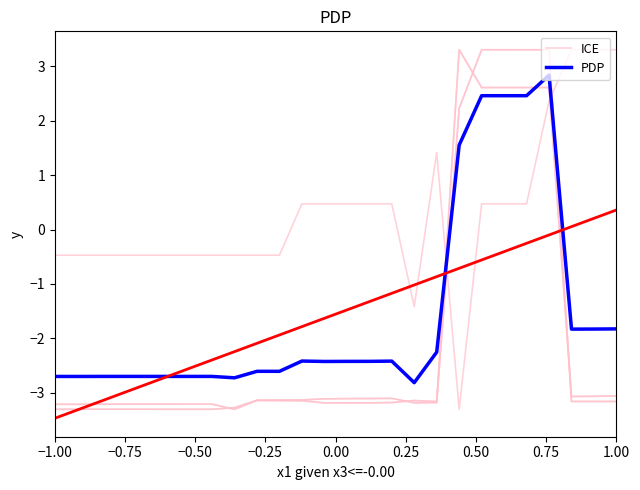

Rank the series by their maximum value, from lowest to highest.

PDP, ICE